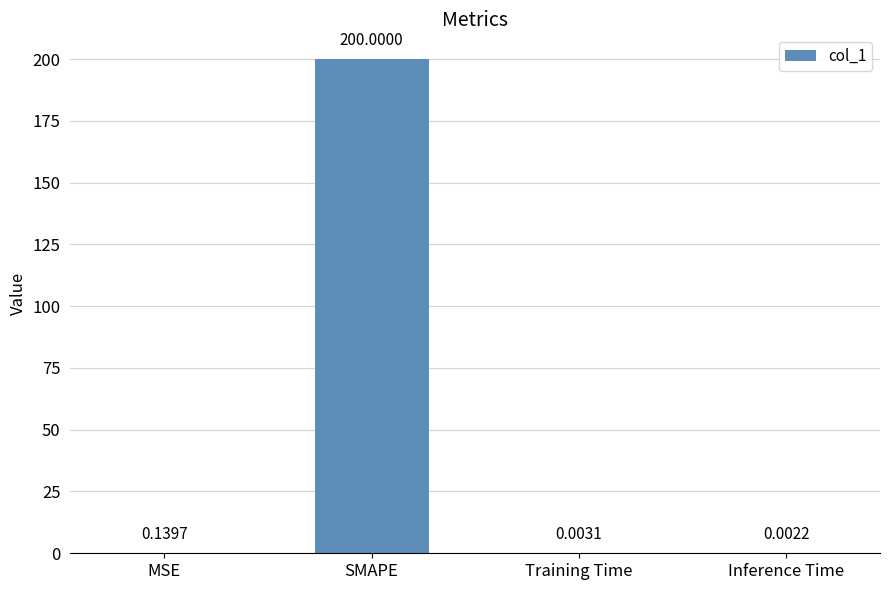

Which category has the highest value across all series?

SMAPE